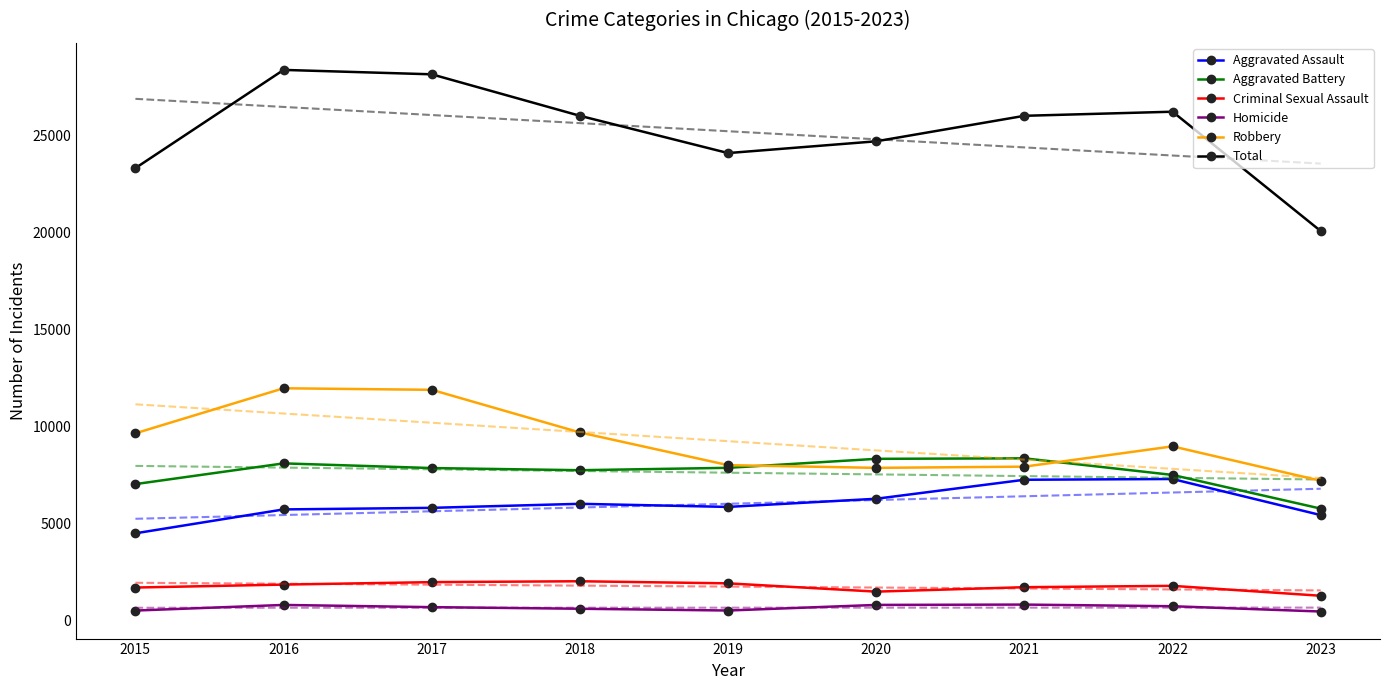

What is the value of the Homicide point at the 8th from the left?

719